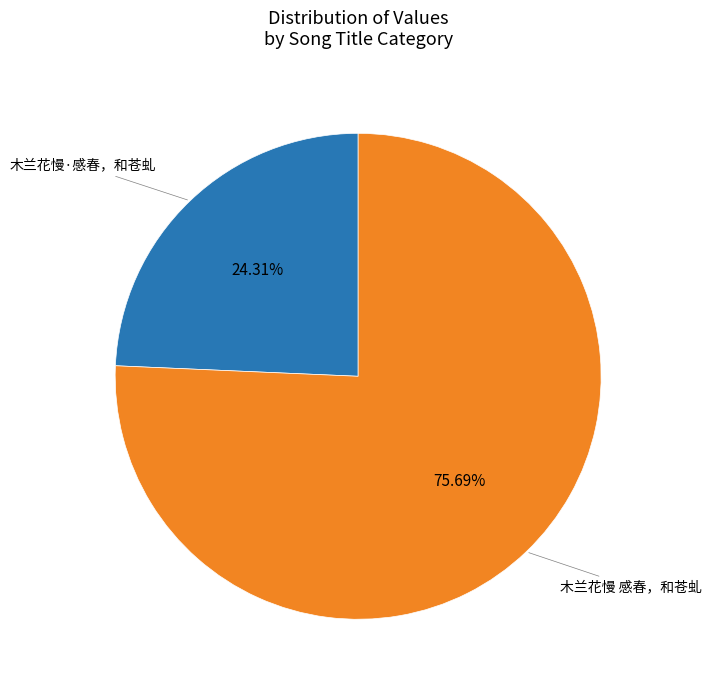

Is there a majority slice in this chart?

Yes